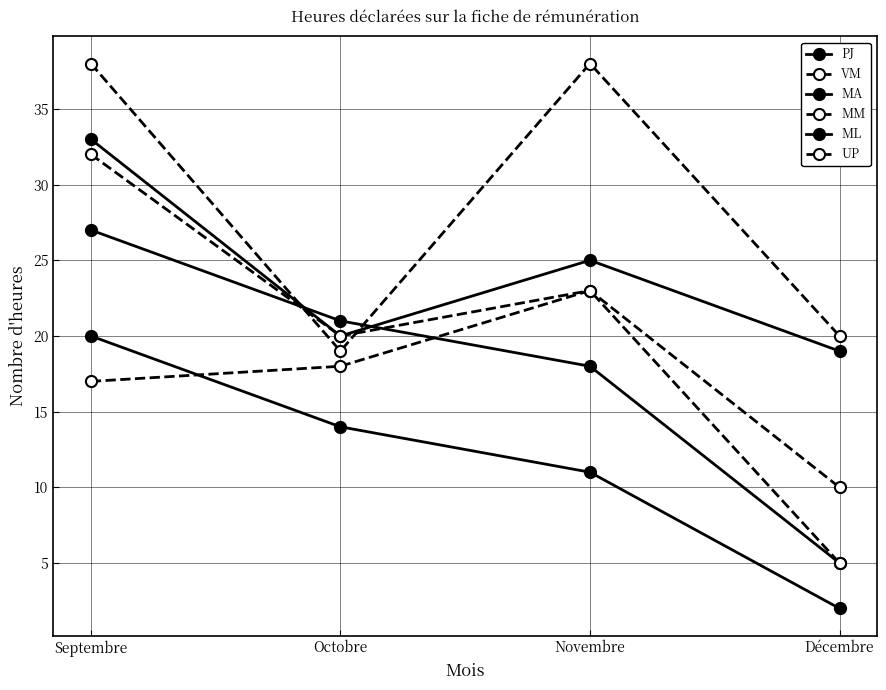

Is it true that VM equals 32 at Décembre?

False